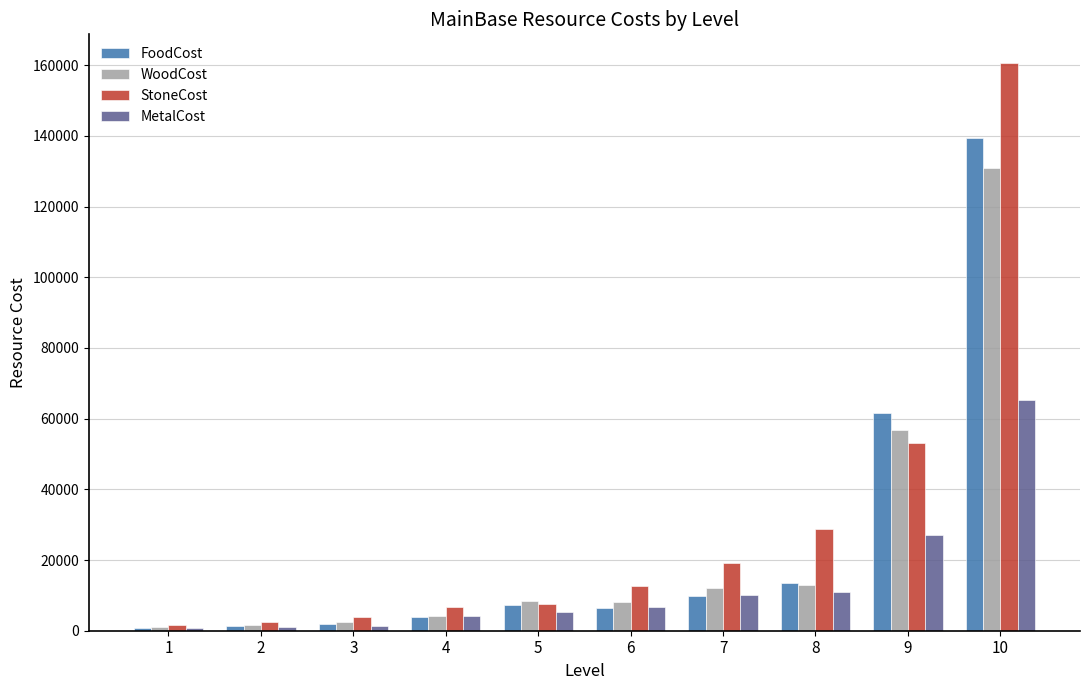

At which label does StoneCost reach its peak?

10